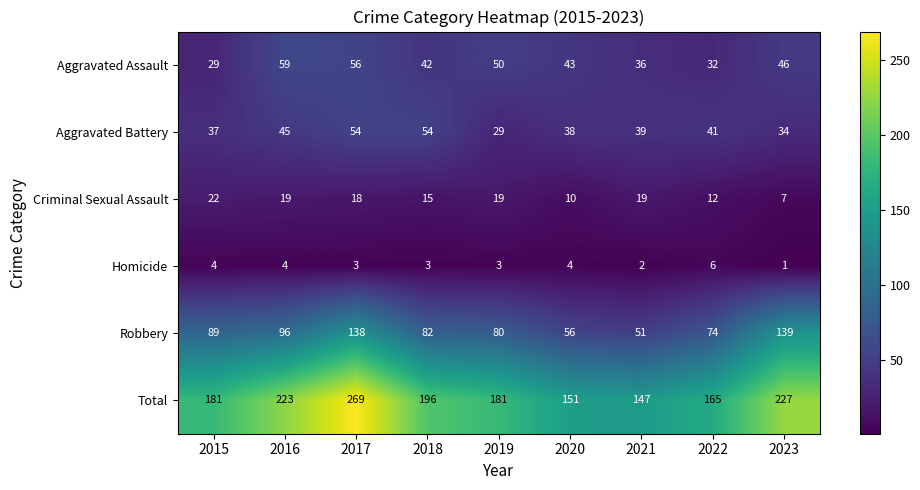

What is the sum of the Criminal Sexual Assault values at 2018 and 2017?

33